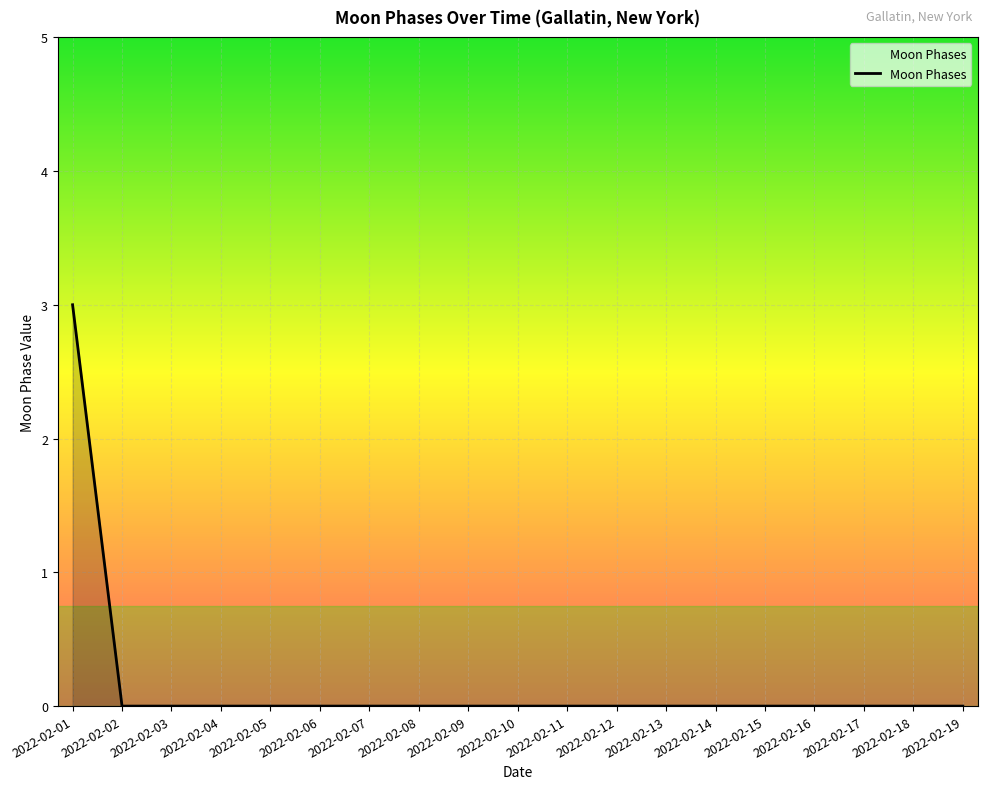

Reading left to right, extract all data points from this chart.

2022-02-01=3	2022-02-02=0	2022-02-03=0	2022-02-04=0	2022-02-05=0	2022-02-06=0	2022-02-07=0	2022-02-08=0	2022-02-09=0	2022-02-10=0	2022-02-11=0	2022-02-12=0	2022-02-13=0	2022-02-14=0	2022-02-15=0	2022-02-16=0	2022-02-17=0	2022-02-18=0	2022-02-19=0